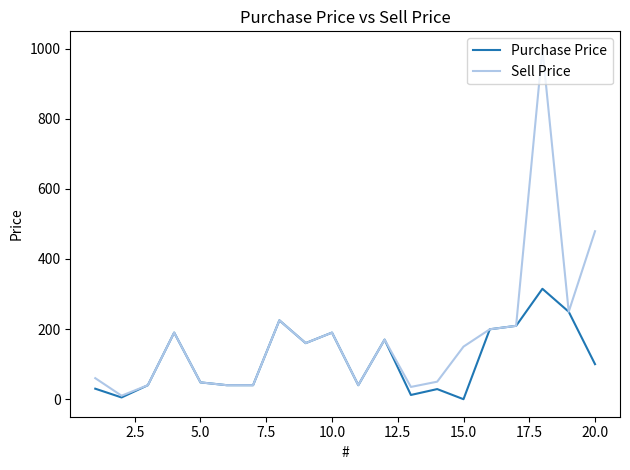

Which series has the widest spread of values?

Sell Price